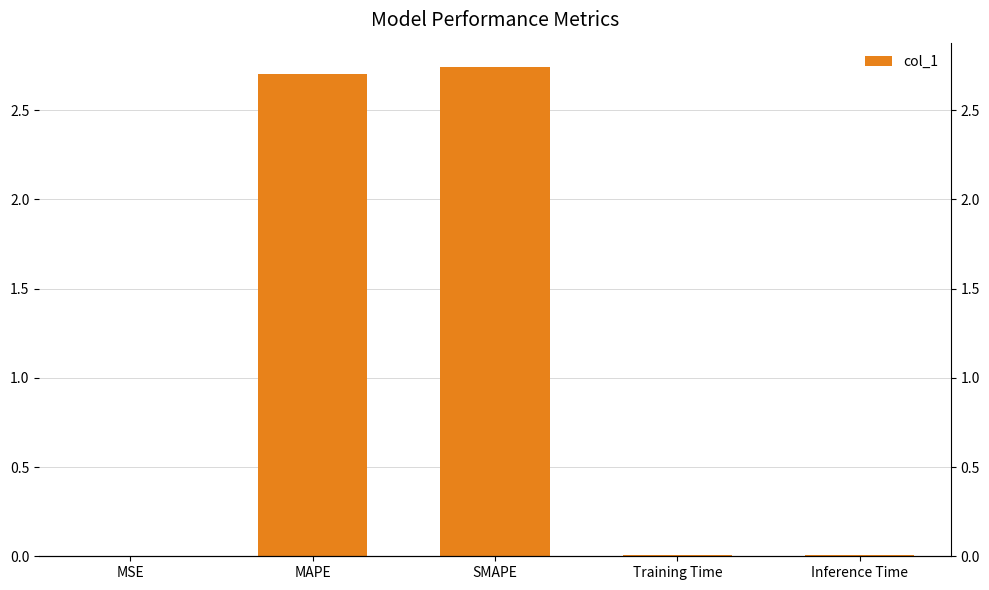

The value at Training Time is 0.0. True or false?

True